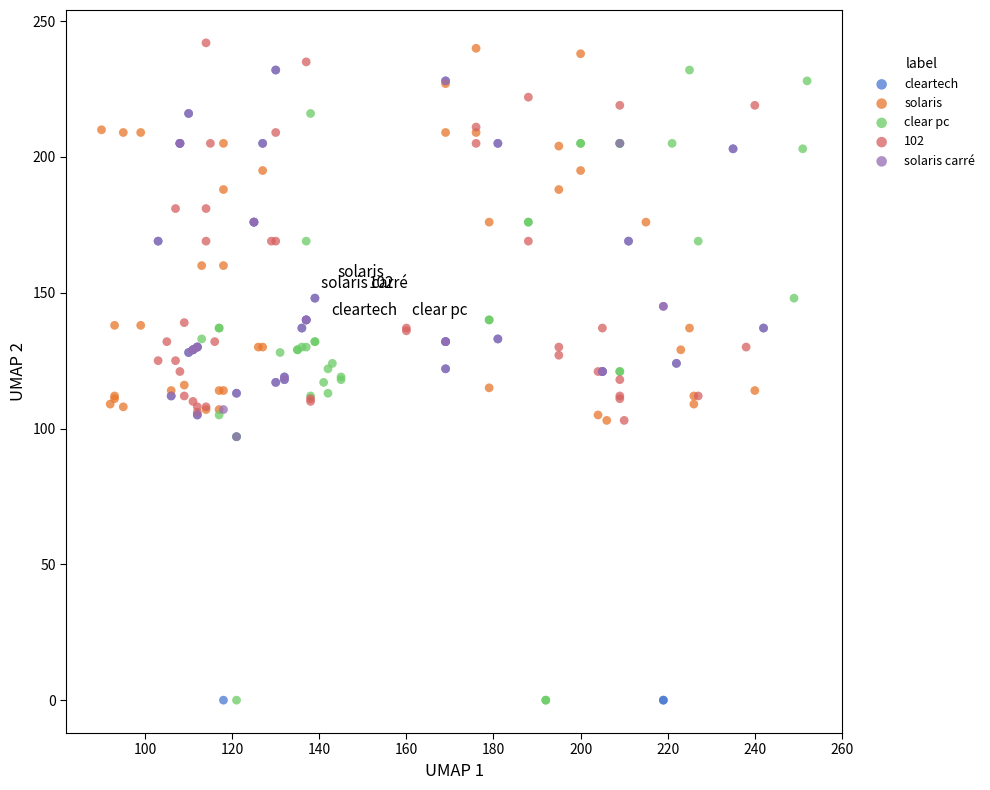

What are all the series names shown in the legend?

cleartech, solaris, clear pc, 102, solaris carré